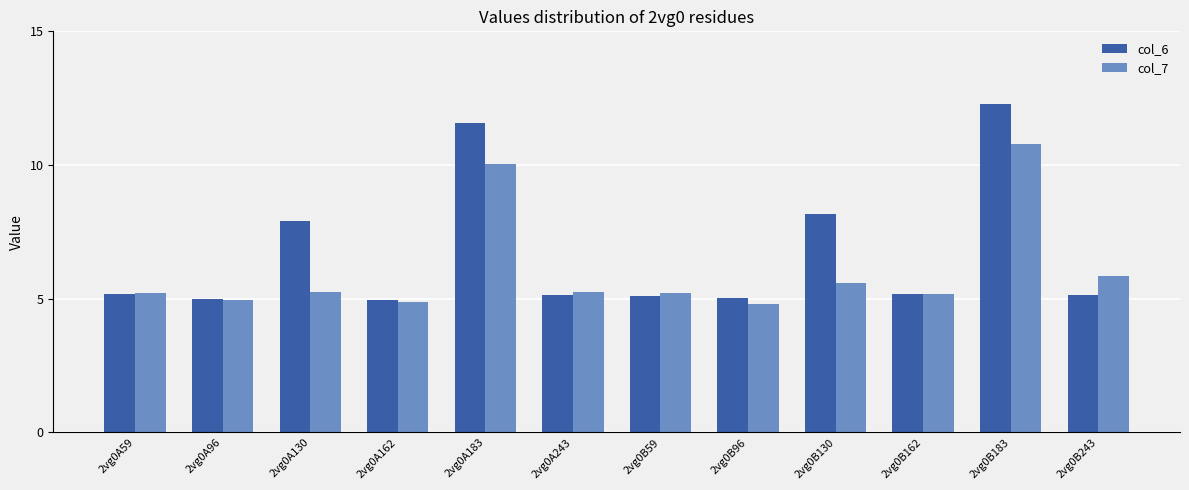

The col_7 series shows 5.0 at 2vg0A96. True or false?

True